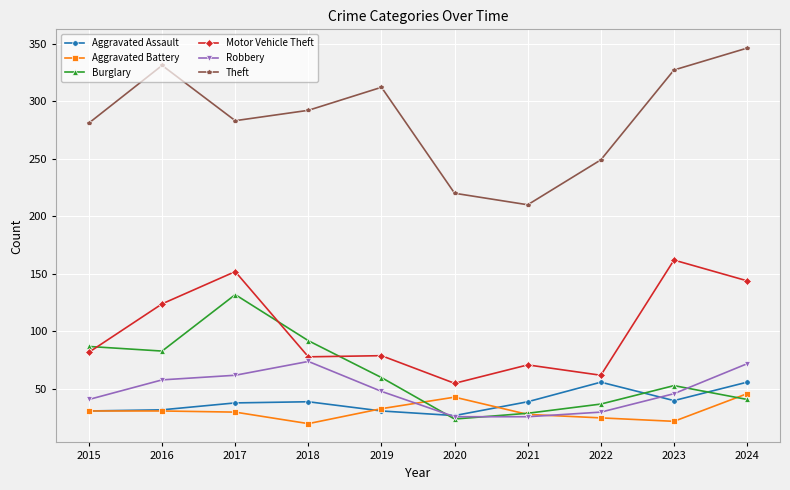

What is the difference between the maximum and second lowest values in the Theft series?

126